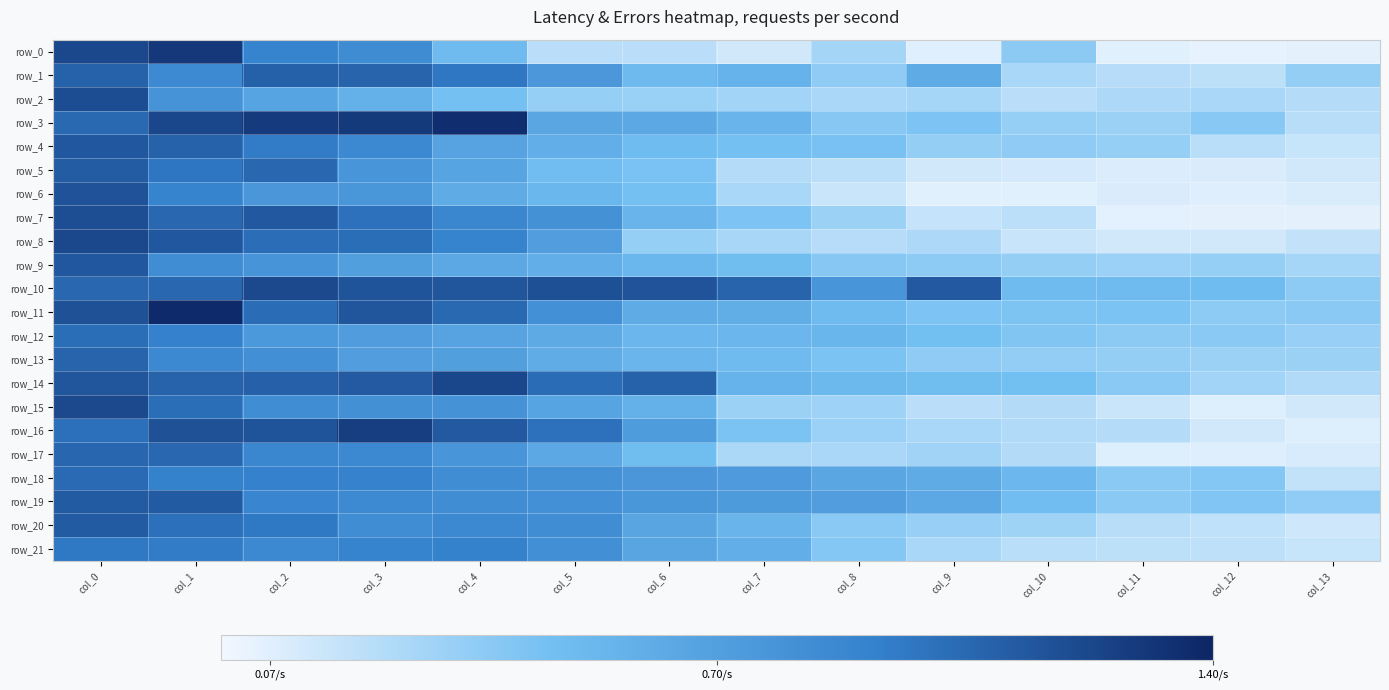

Reading left to right, what are all the values shown in this chart?

row_0: 1.2	1.3	0.9	0.8	0.5	0.2	0.2	0.1	0.3	0.1	0.4	0.1	0.0	0.1
row_1: 1.1	0.9	1.1	1.1	1.0	0.8	0.5	0.6	0.4	0.6	0.3	0.2	0.2	0.3
row_2: 1.2	0.8	0.7	0.6	0.5	0.3	0.3	0.3	0.3	0.3	0.2	0.3	0.3	0.2
row_3: 1.0	1.2	1.3	1.3	1.4	0.6	0.6	0.5	0.4	0.4	0.3	0.3	0.4	0.2
row_4: 1.1	1.1	1.0	0.9	0.7	0.6	0.5	0.5	0.4	0.3	0.4	0.3	0.2	0.2
row_5: 1.1	1.0	1.1	0.8	0.7	0.5	0.4	0.2	0.2	0.1	0.1	0.1	0.1	0.1
row_6: 1.2	0.9	0.8	0.8	0.6	0.5	0.5	0.3	0.2	0.1	0.1	0.1	0.1	0.1
row_7: 1.2	1.1	1.1	1.0	0.9	0.8	0.5	0.4	0.3	0.2	0.2	0.1	0.1	0.1
row_8: 1.2	1.1	1.0	1.0	0.9	0.7	0.3	0.3	0.2	0.3	0.2	0.1	0.1	0.2
row_9: 1.1	0.8	0.8	0.7	0.6	0.6	0.5	0.5	0.4	0.4	0.3	0.3	0.3	0.3
row_10: 1.1	1.1	1.2	1.2	1.1	1.2	1.2	1.1	0.8	1.1	0.5	0.5	0.5	0.4
row_11: 1.2	1.4	1.0	1.1	1.0	0.8	0.6	0.6	0.5	0.4	0.4	0.4	0.4	0.4
row_12: 1.0	0.9	0.8	0.7	0.7	0.6	0.5	0.5	0.5	0.5	0.4	0.4	0.4	0.3
row_13: 1.1	0.9	0.8	0.7	0.7	0.6	0.5	0.5	0.4	0.4	0.3	0.3	0.3	0.3
row_14: 1.1	1.1	1.1	1.1	1.2	1.0	1.1	0.6	0.5	0.5	0.5	0.4	0.3	0.2
row_15: 1.2	1.0	0.8	0.8	0.8	0.7	0.6	0.3	0.3	0.2	0.2	0.1	0.1	0.1
row_16: 1.0	1.2	1.2	1.3	1.1	1.0	0.7	0.4	0.3	0.3	0.2	0.2	0.1	0.1
row_17: 1.1	1.1	0.9	0.9	0.8	0.6	0.5	0.3	0.3	0.3	0.2	0.1	0.1	0.1
row_18: 1.0	0.9	0.9	0.9	0.8	0.8	0.8	0.7	0.6	0.6	0.5	0.4	0.4	0.2
row_19: 1.1	1.1	0.9	0.9	0.8	0.8	0.8	0.7	0.7	0.6	0.5	0.4	0.4	0.4
row_20: 1.1	1.0	1.0	0.8	0.9	0.8	0.7	0.5	0.4	0.3	0.3	0.2	0.2	0.1
row_21: 1.0	1.0	0.9	0.9	0.9	0.8	0.7	0.6	0.4	0.3	0.2	0.2	0.2	0.2